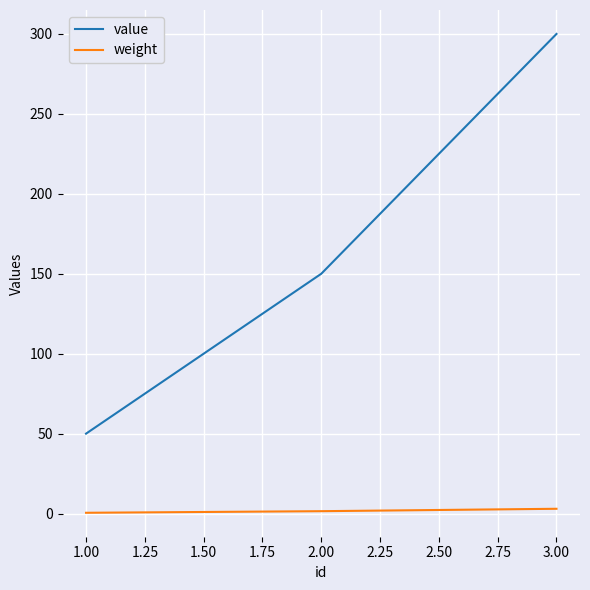

What are all the series names shown in the legend?

value, weight